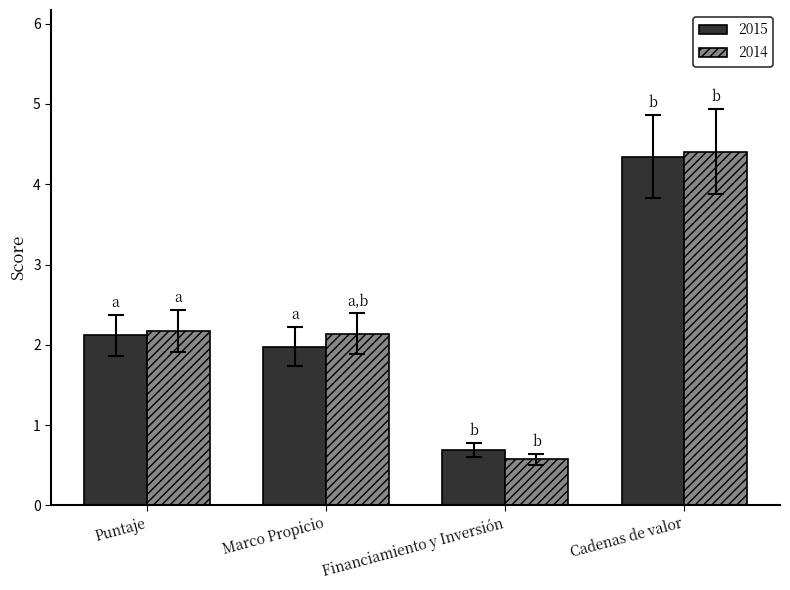

True or false: 2014 has a value of 4.4 at Cadenas de valor.

True